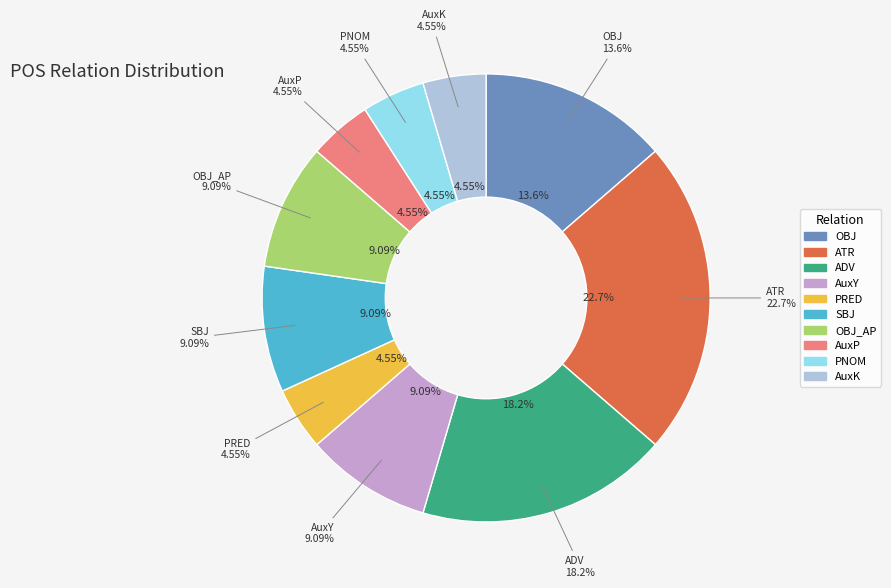

How much of the chart is everything except AuxK?

95.5%